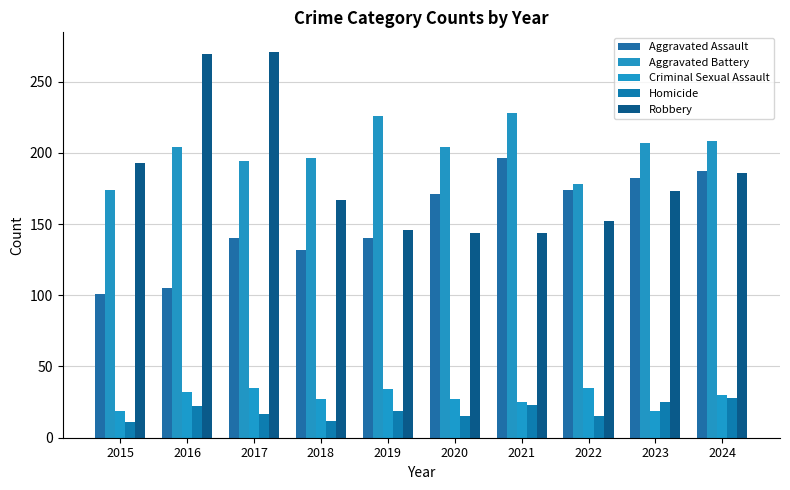

Count the number of data series in this chart.

5